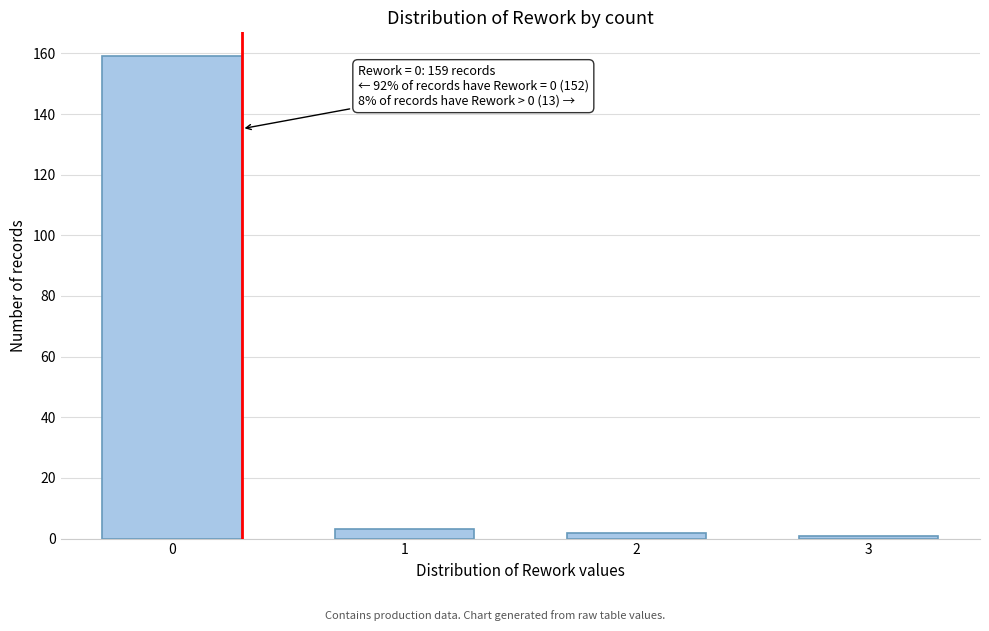

Reading left to right, transcribe all the data shown in this chart.

159	3	2	1